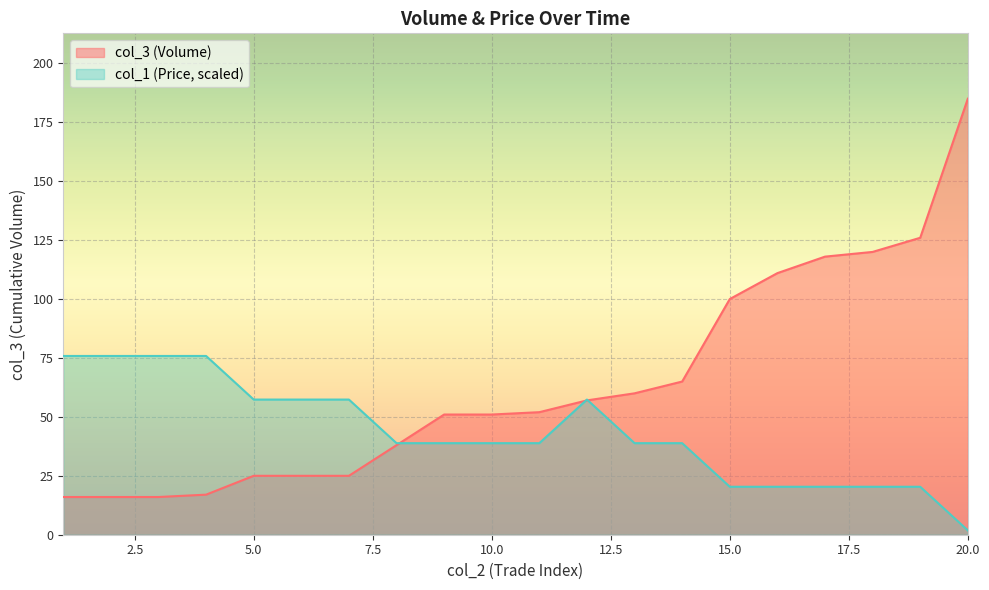

Which label corresponds to the largest value in the chart?

20.0